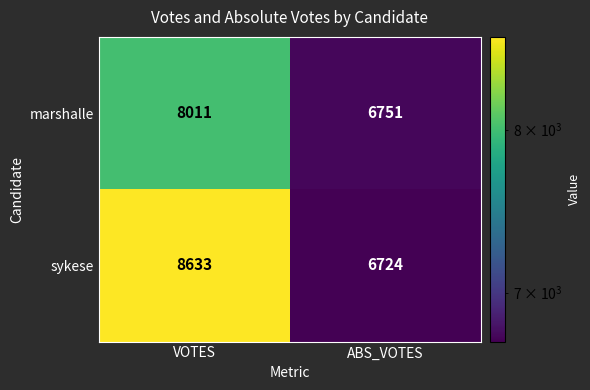

Rank the series at ABS_VOTES from highest to lowest value.

marshalle, sykese